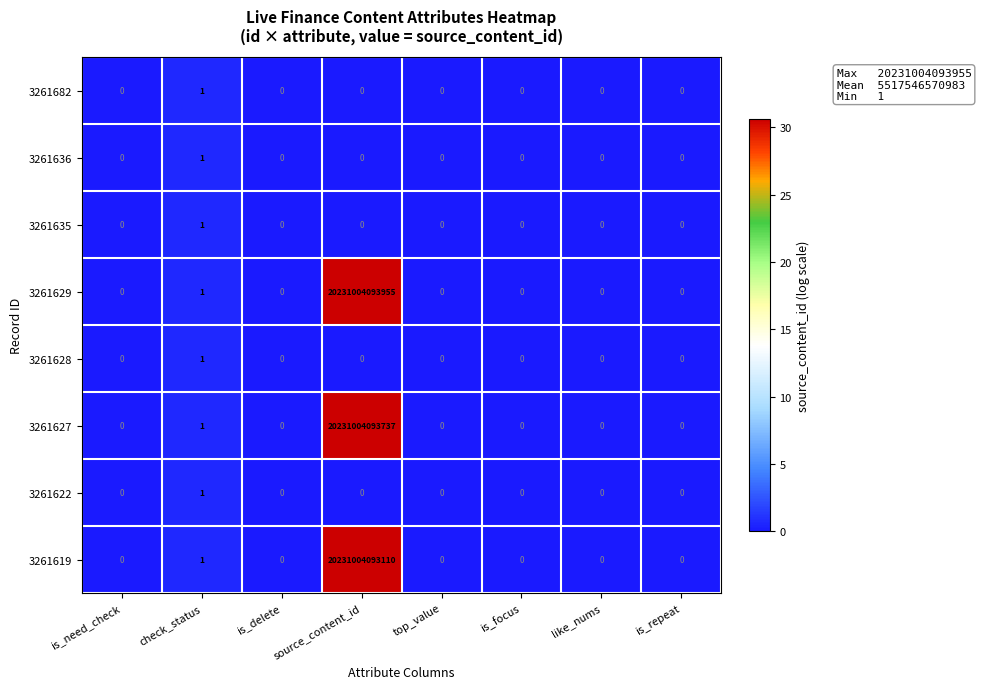

Which series has the widest spread of values?

3261629